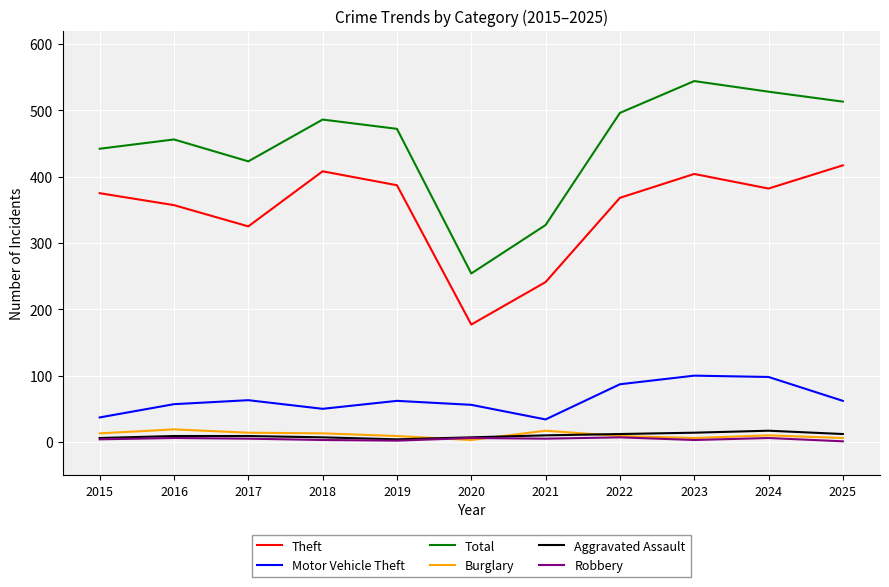

True or false: Burglary and Theft intersect in this chart.

False